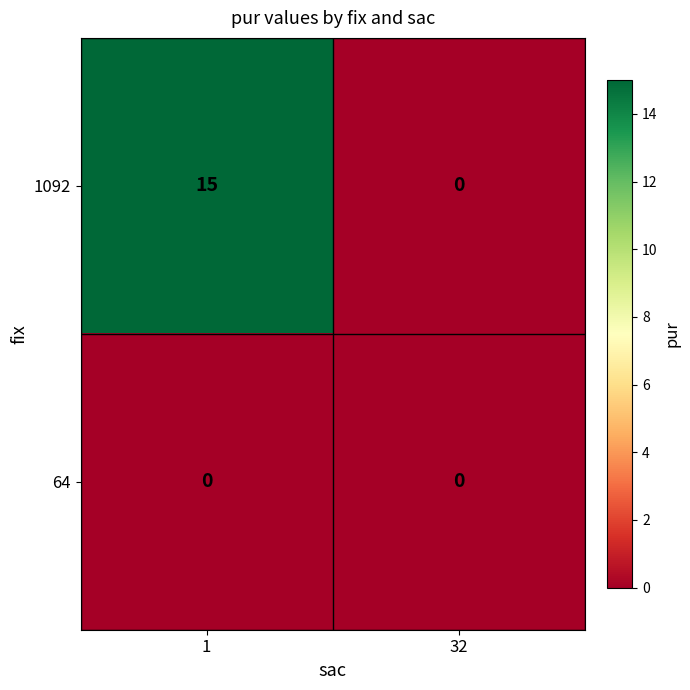

Between 1 and 32, which series saw the biggest shift?

1092